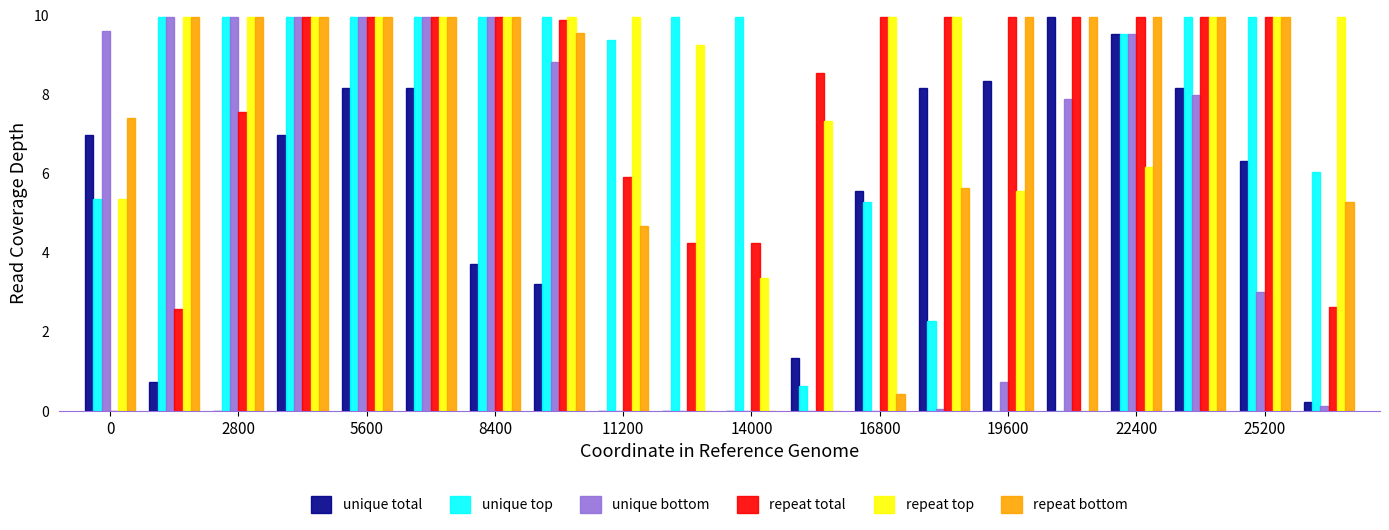

What is the sum of all repeat bottom values?

142.6